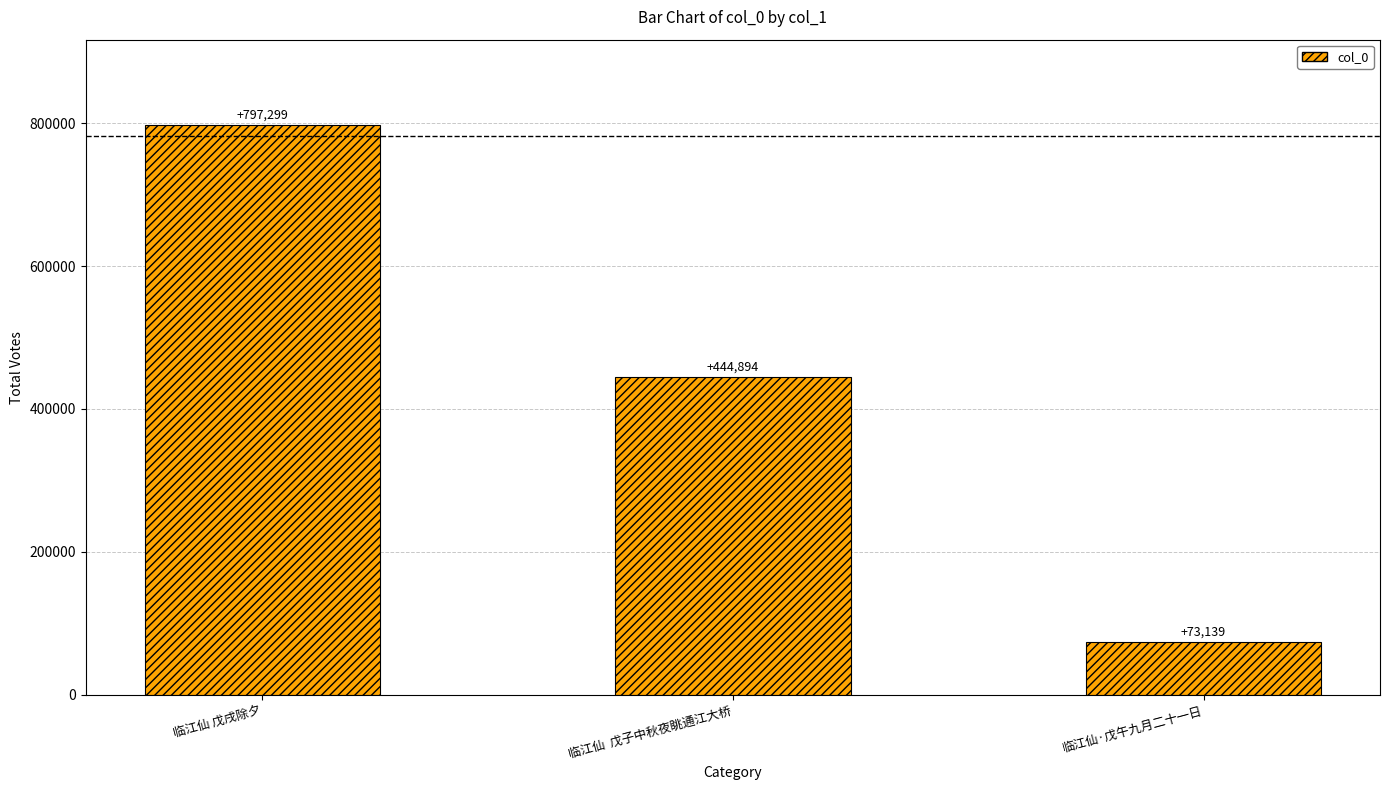

What is the difference between the values at 临江仙·戊午九月二十一日 and 临江仙  戊子中秋夜眺通江大桥?

371755